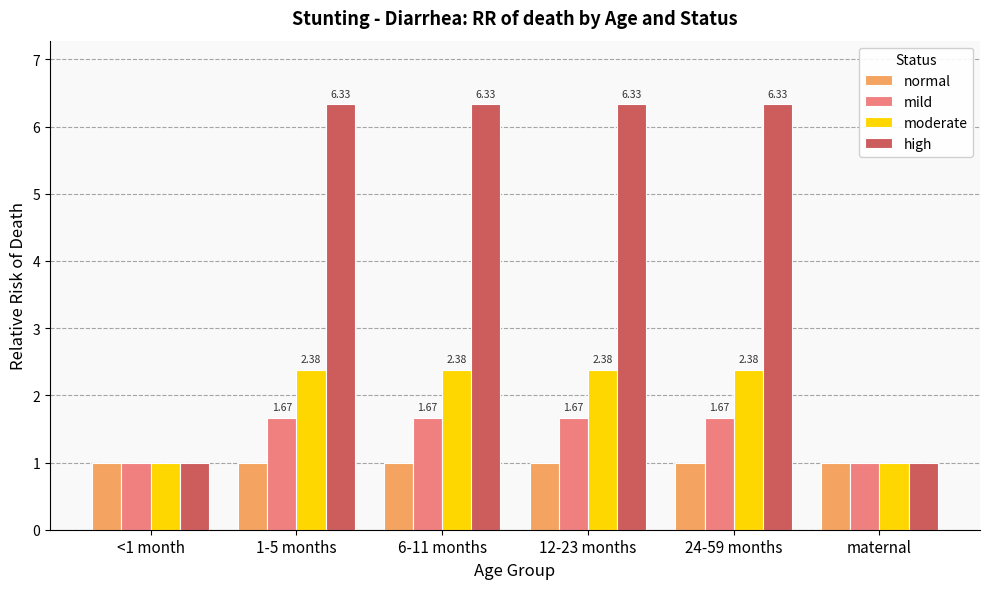

Is the value of normal at 6-11 months greater than the value of moderate at 24-59 months?

No